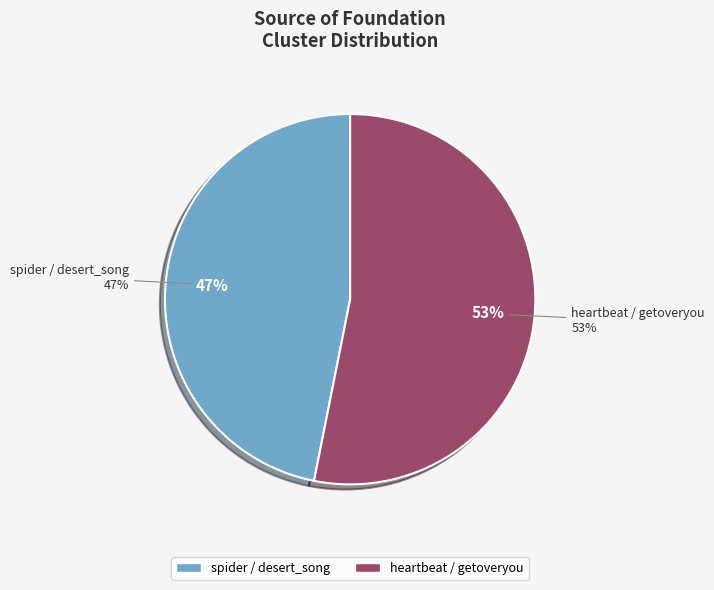

What percentage is the spider / desert_song slice, to the nearest percent?

47%